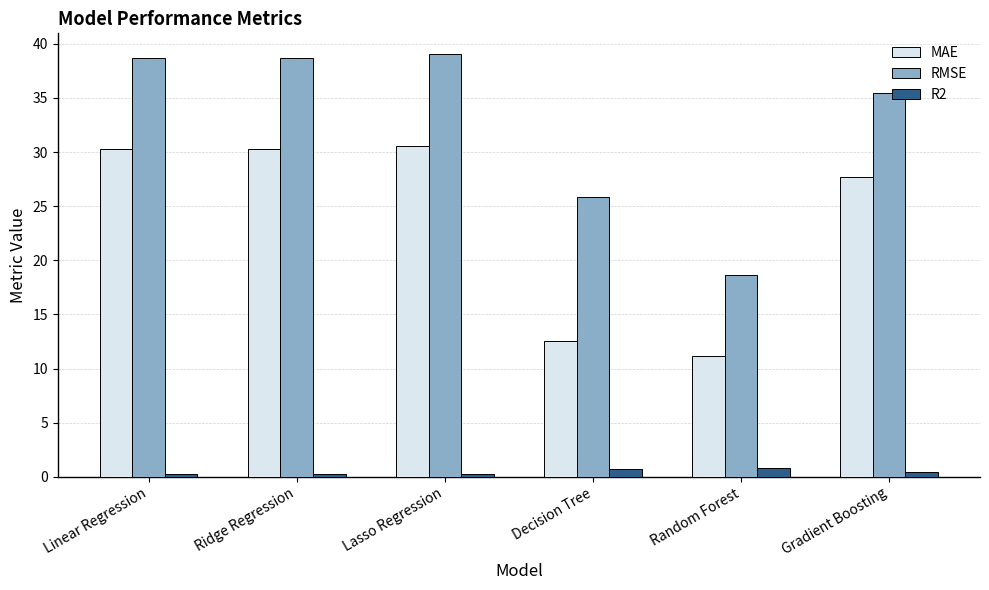

What is the highest value of the RMSE series?

39.0